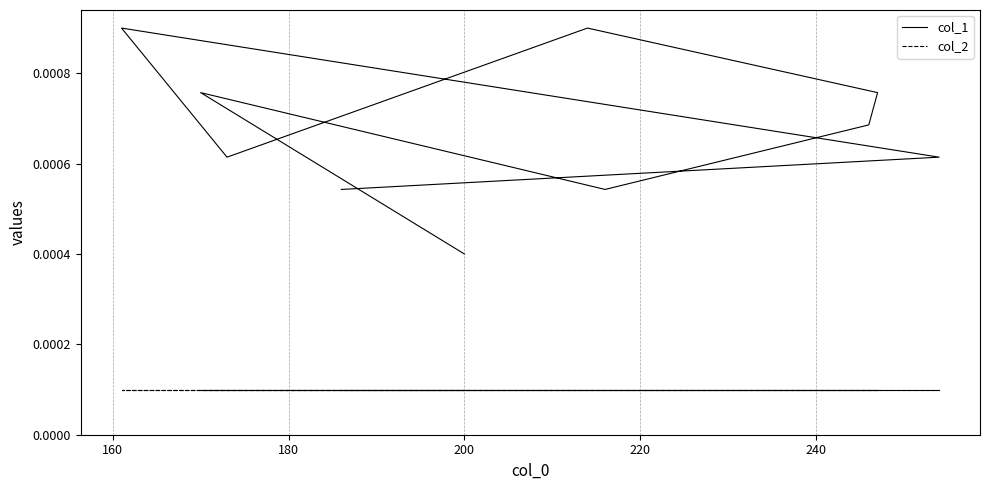

True or false: col_2 has more than 2 points higher than both neighbors.

False